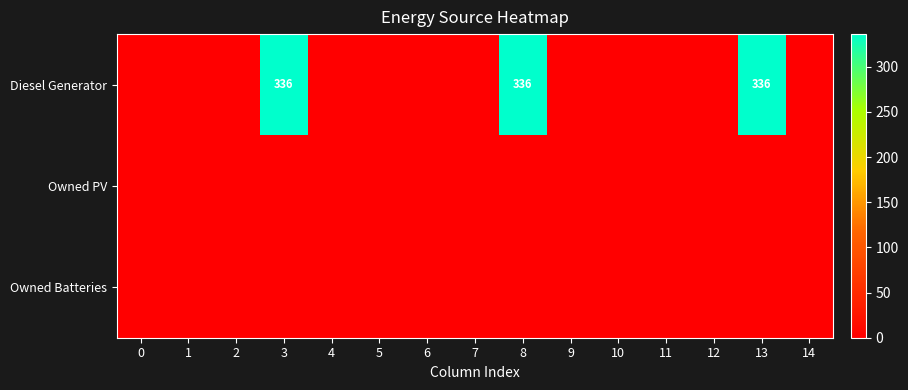

Between 6 and 7, which series saw the biggest shift?

Diesel Generator